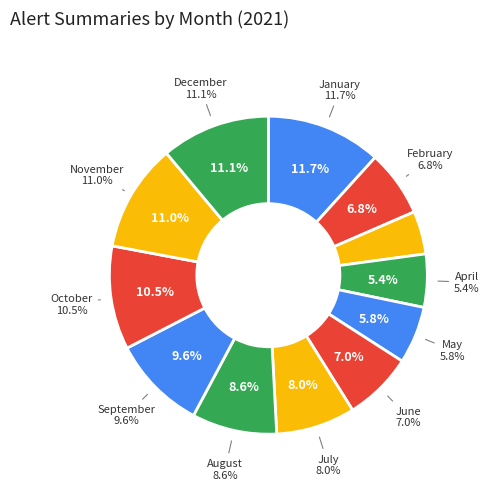

True or false: April accounts for 5% of the total.

True